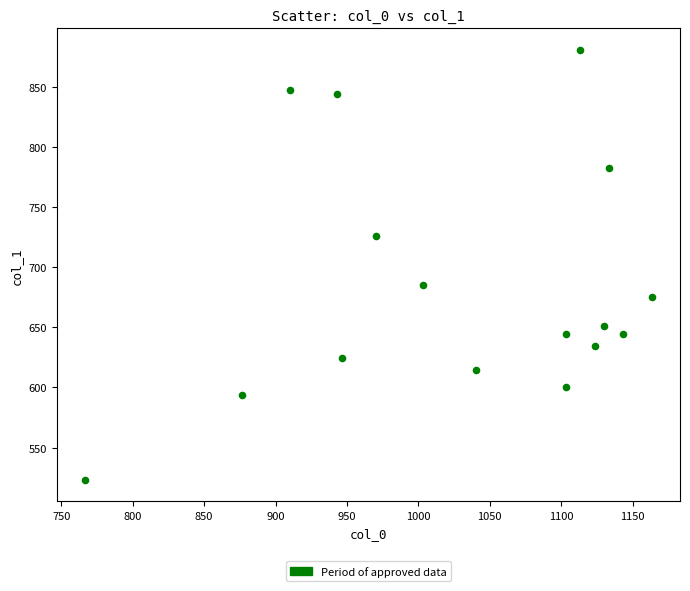

What Y value in the scatter plot is closest to 702?

685.1